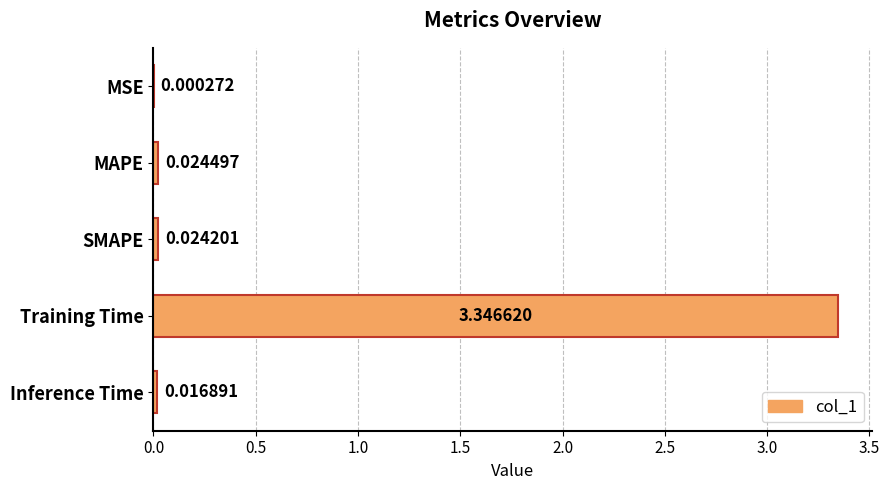

Which has a higher value, SMAPE or Training Time?

Training Time